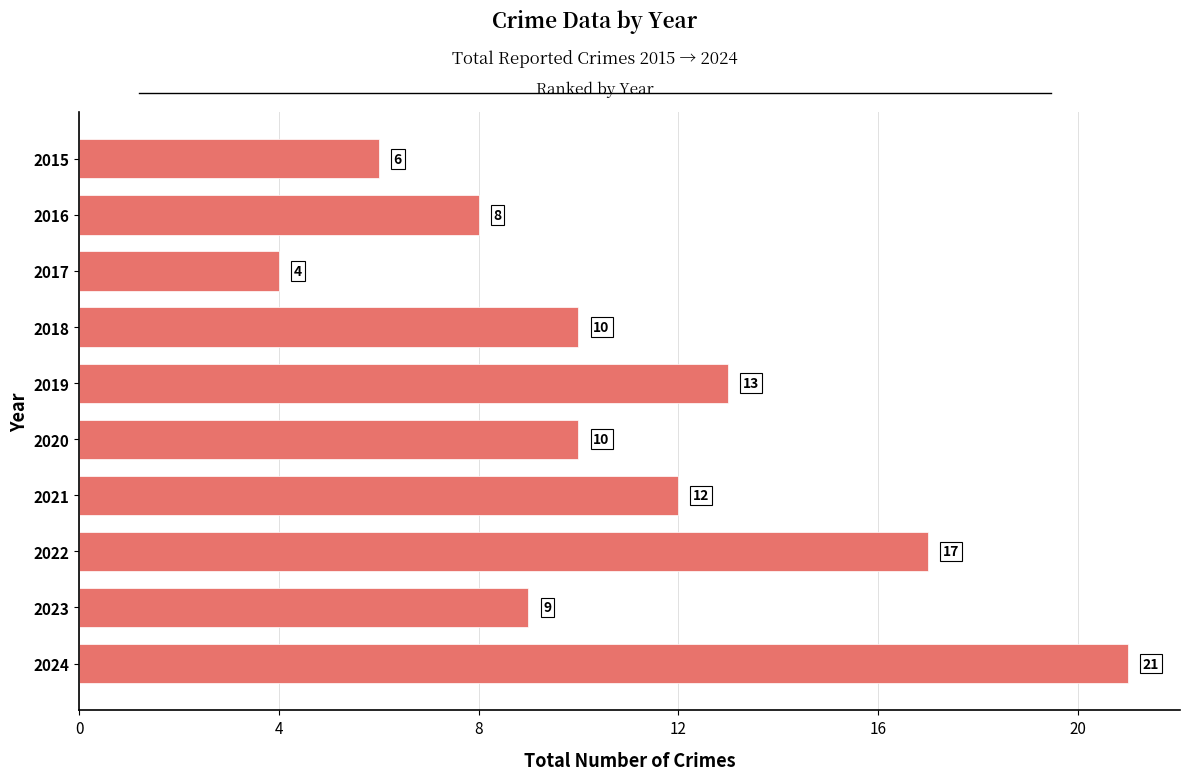

The value at 2021 is 5. True or false?

False